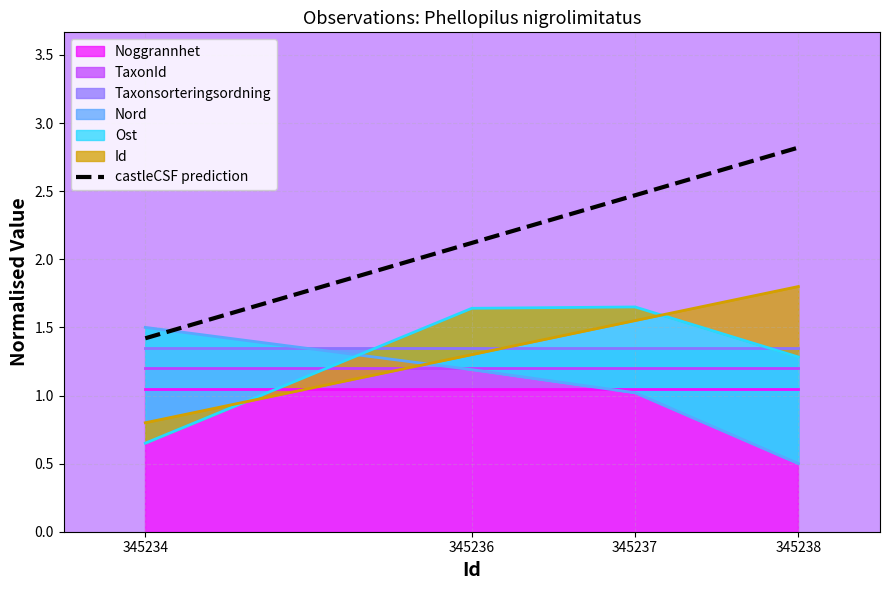

Where does the data first go above 2?

345236